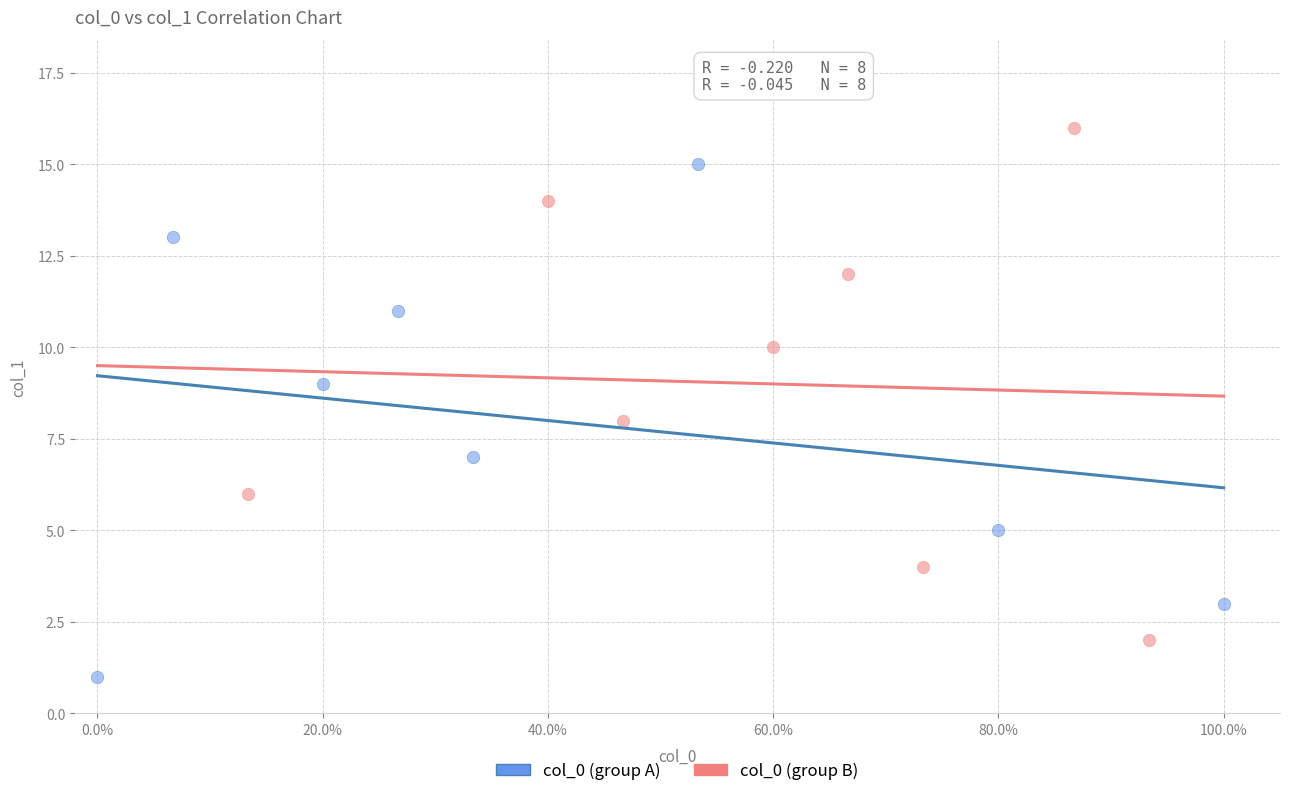

What are all the series names shown in the legend?

col_0 (group A), col_0 (group B)